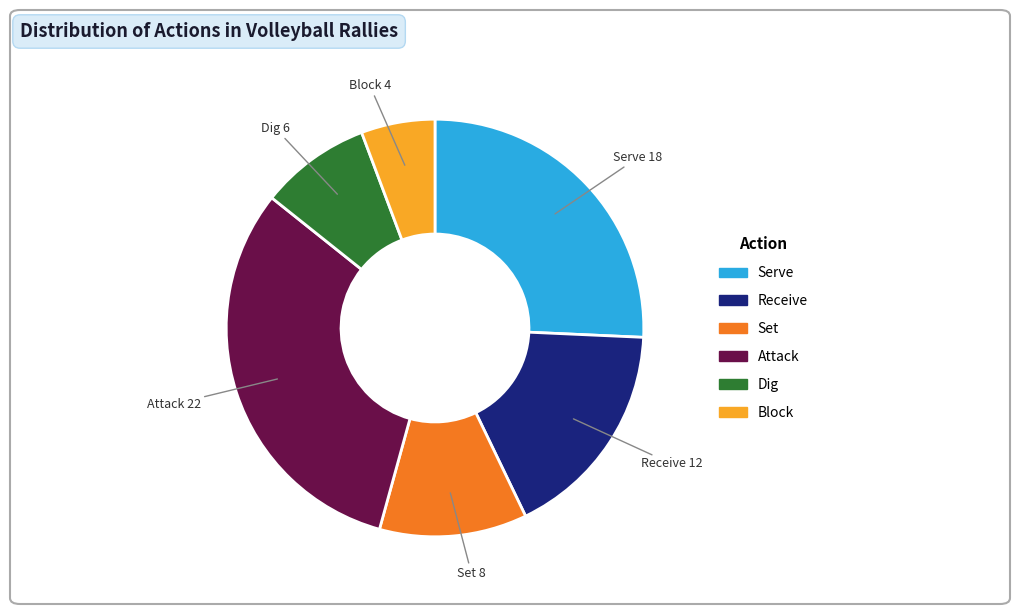

Is there a majority slice in this chart?

No